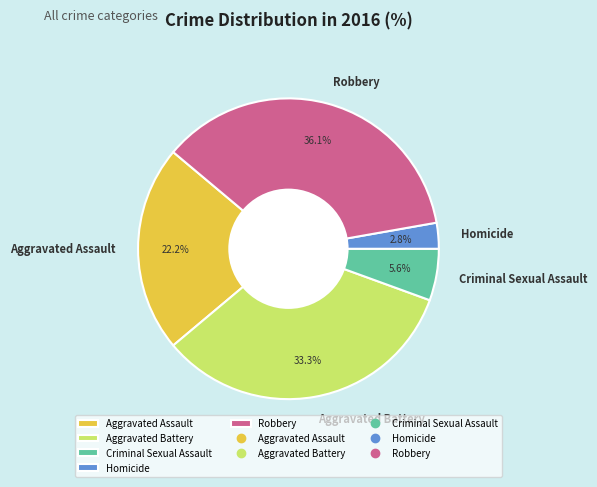

Which slice is the largest?

Robbery